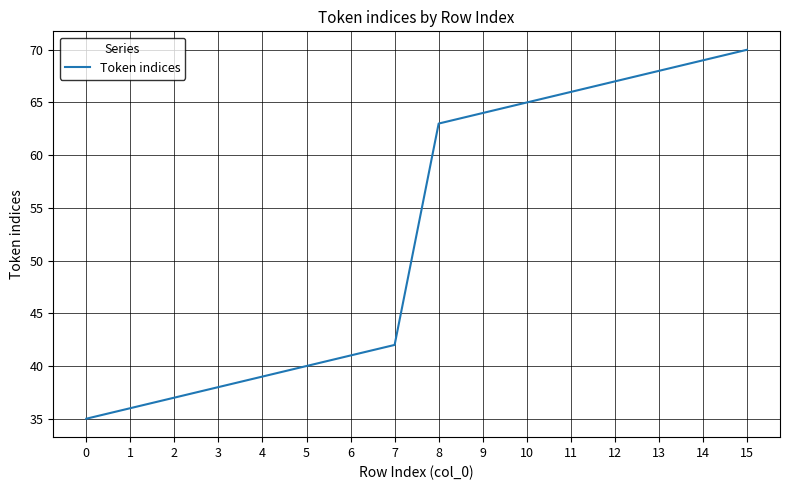

Reading left to right, list all the values displayed in this chart.

35	36	37	38	39	40	41	42	63	64	65	66	67	68	69	70